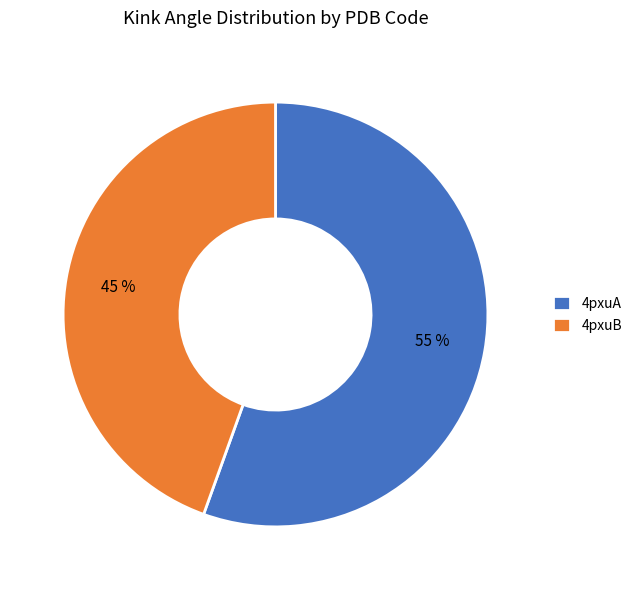

How many slices are in this pie chart?

2